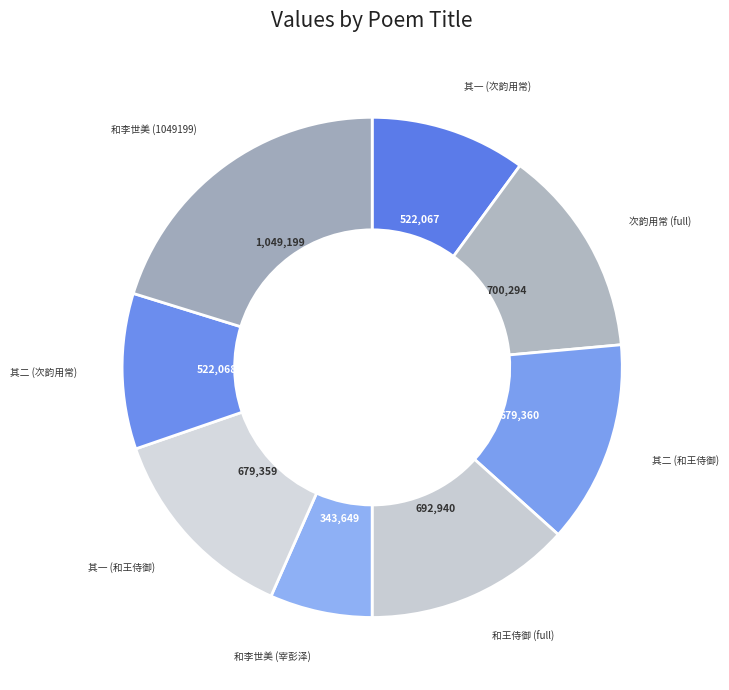

Count the number of slices in the pie.

8